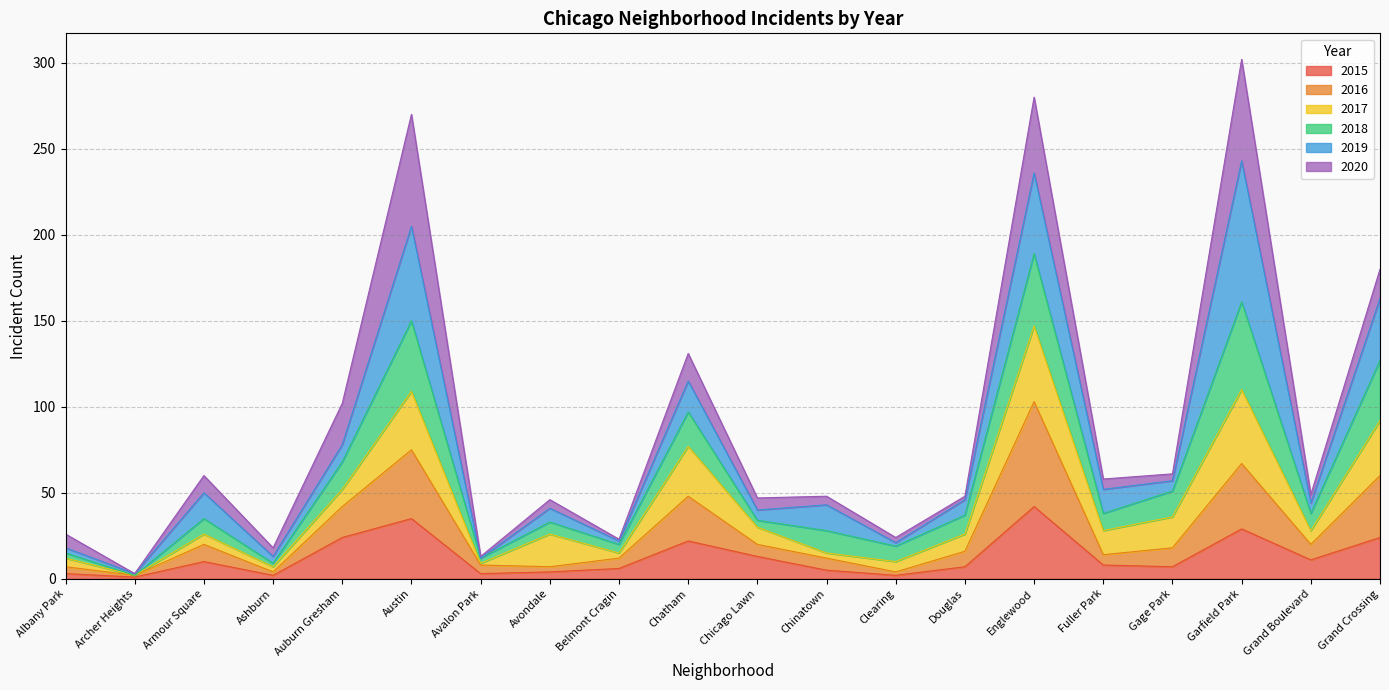

List the labels in order of 2015 value, smallest first.

Archer Heights, Ashburn, Clearing, Albany Park, Avalon Park, Avondale, Chinatown, Belmont Cragin, Douglas, Gage Park, Fuller Park, Armour Square, Grand Boulevard, Chicago Lawn, Chatham, Auburn Gresham, Grand Crossing, Garfield Park, Austin, Englewood